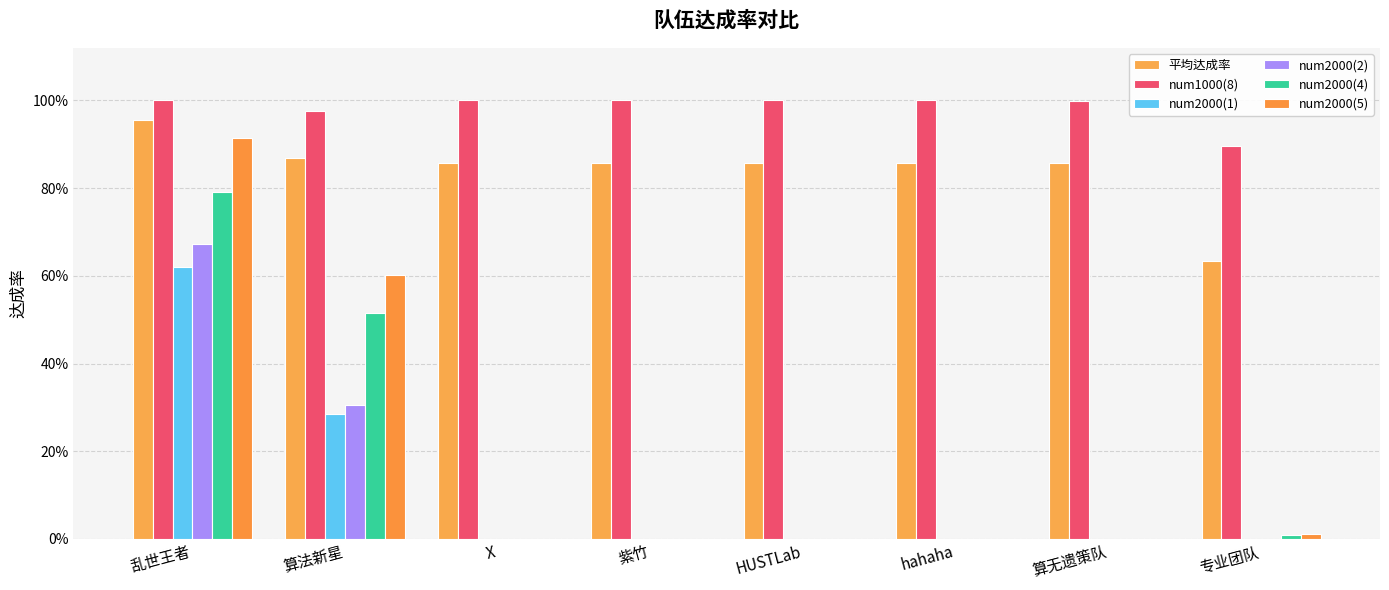

At which category is the sum across all series the highest?

乱世王者